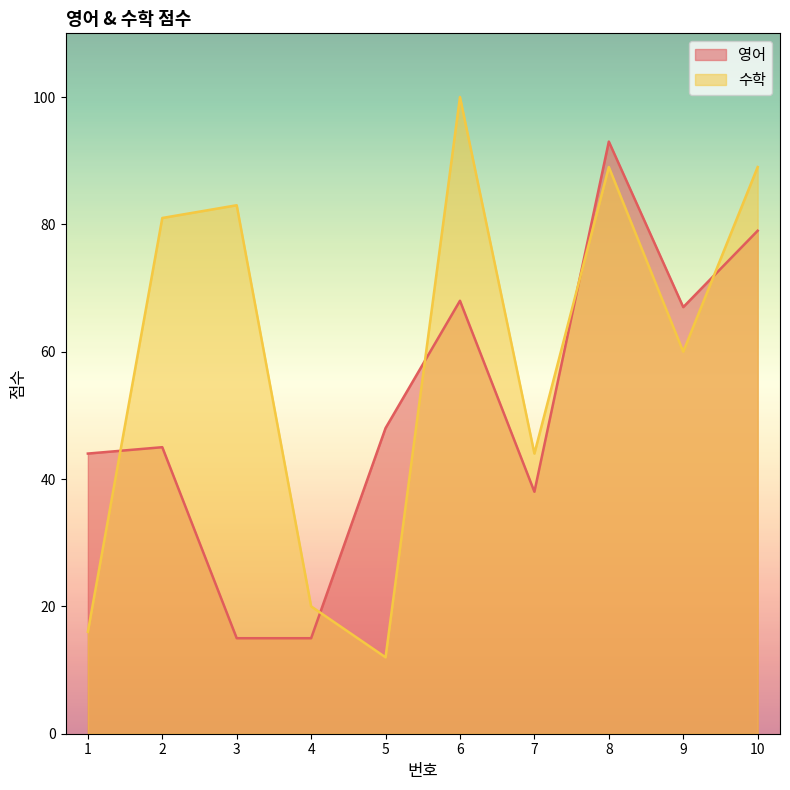

How many data points in 수학 are less than 81?

5